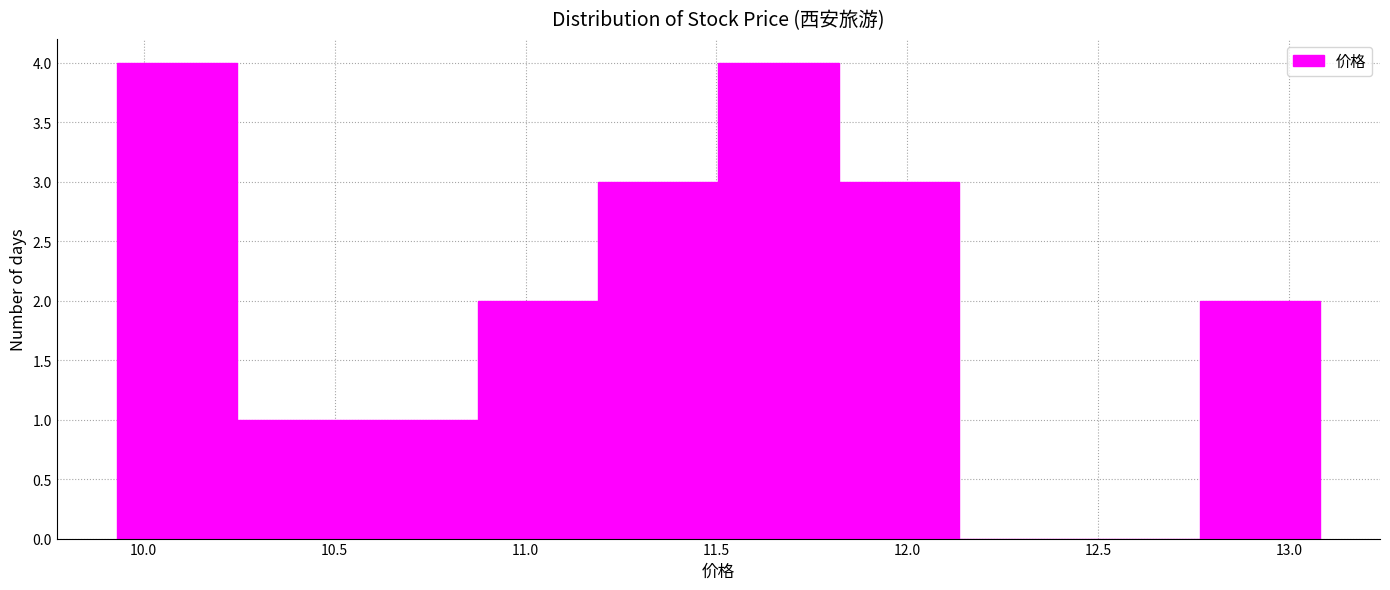

Reading left to right, transcribe this chart: for each bar, give the range it covers on the x-axis and its height. Neither the bar edges nor the heights are printed on the chart, so give them approximately, as read against the axes.

9.930 to 10.245: 4
10.245 to 10.560: 1
10.560 to 10.875: 1
10.875 to 11.190: 2
11.190 to 11.505: 3
11.505 to 11.820: 4
11.820 to 12.135: 3
12.135 to 12.450: 0
12.450 to 12.765: 0
12.765 to 13.080: 2